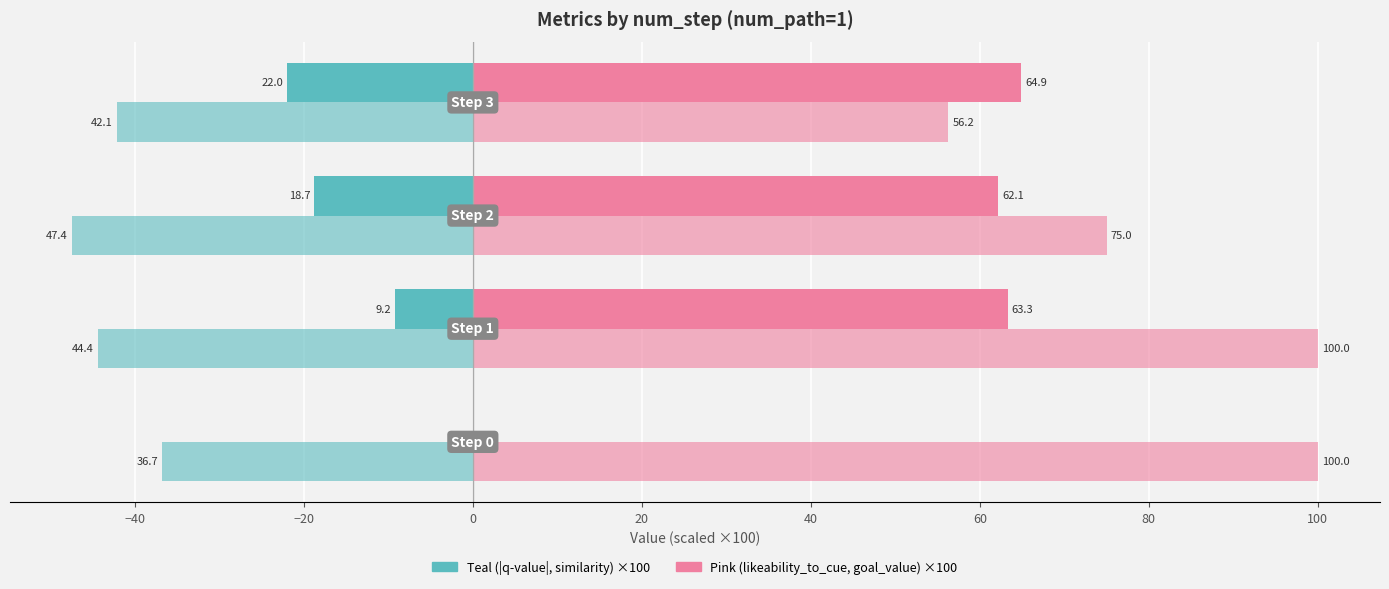

How many data points does each series have?

4